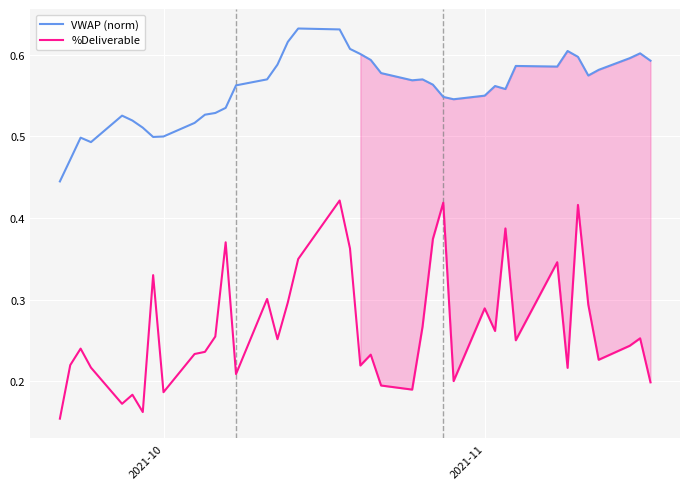

True or false: %Deliverable and VWAP (norm) intersect in this chart.

False